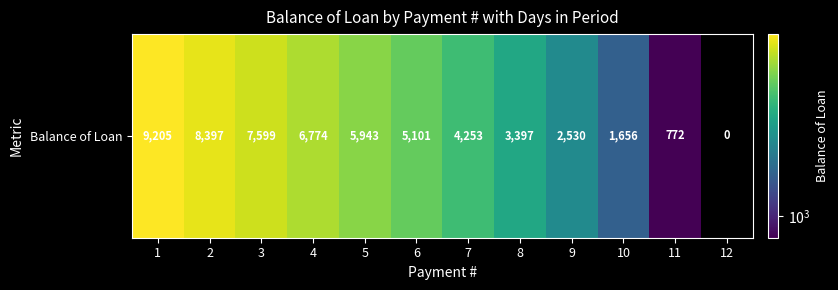

The chart shows a value of 6773.6 at 4. True or false?

True